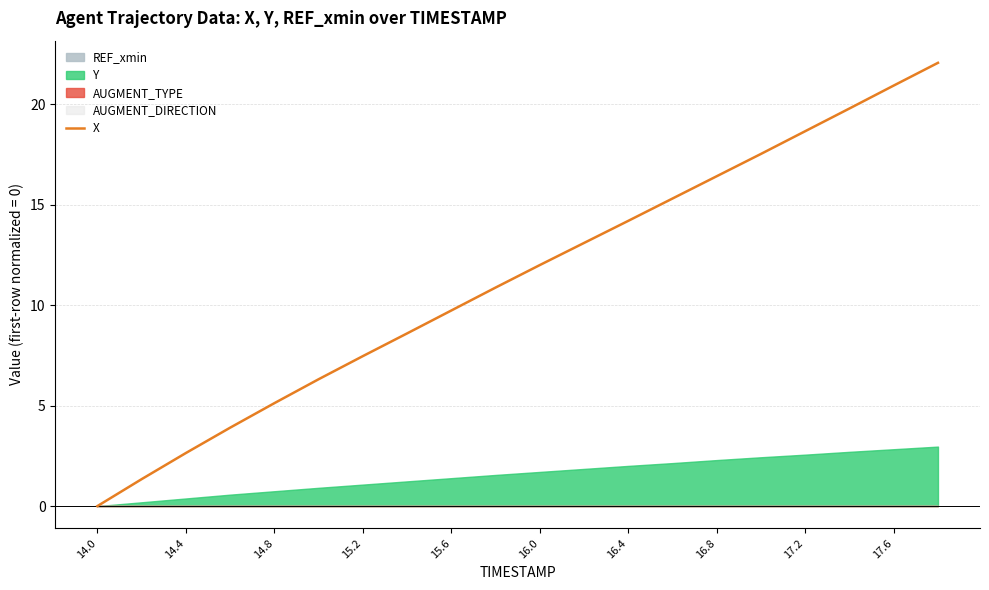

How many values are below 11?

10